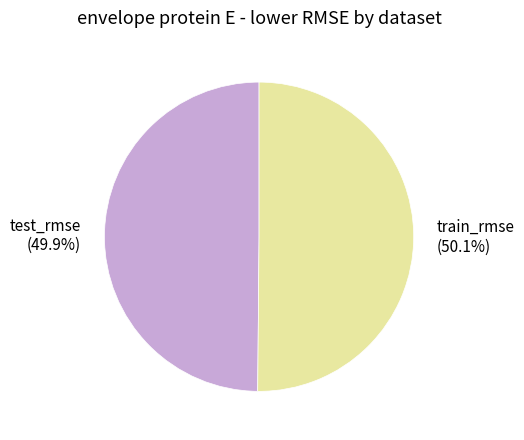

Is the sum of train_rmse and test_rmse greater than half?

Yes